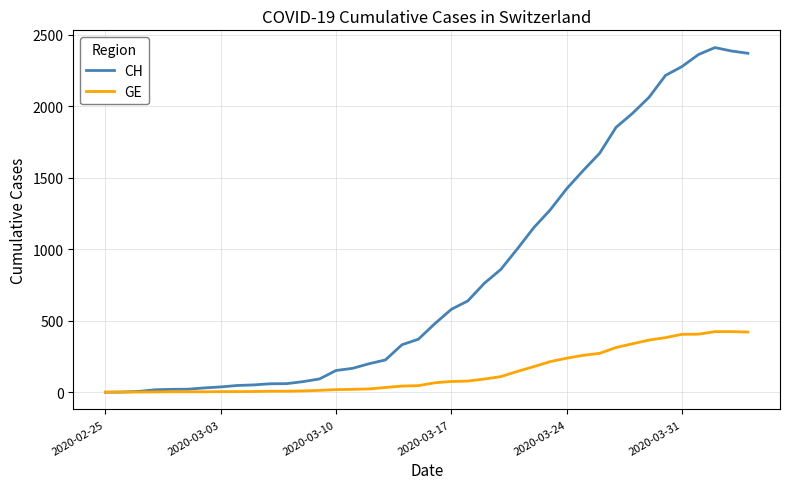

Which series has the widest spread of values?

CH